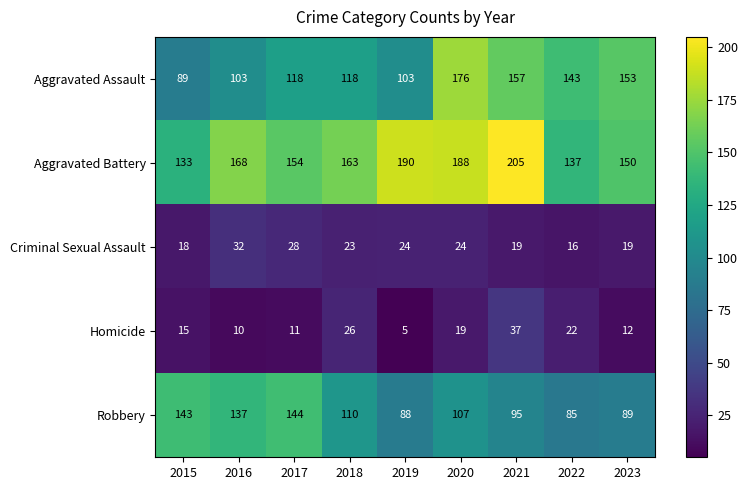

Which series has the widest spread of values?

Aggravated Assault